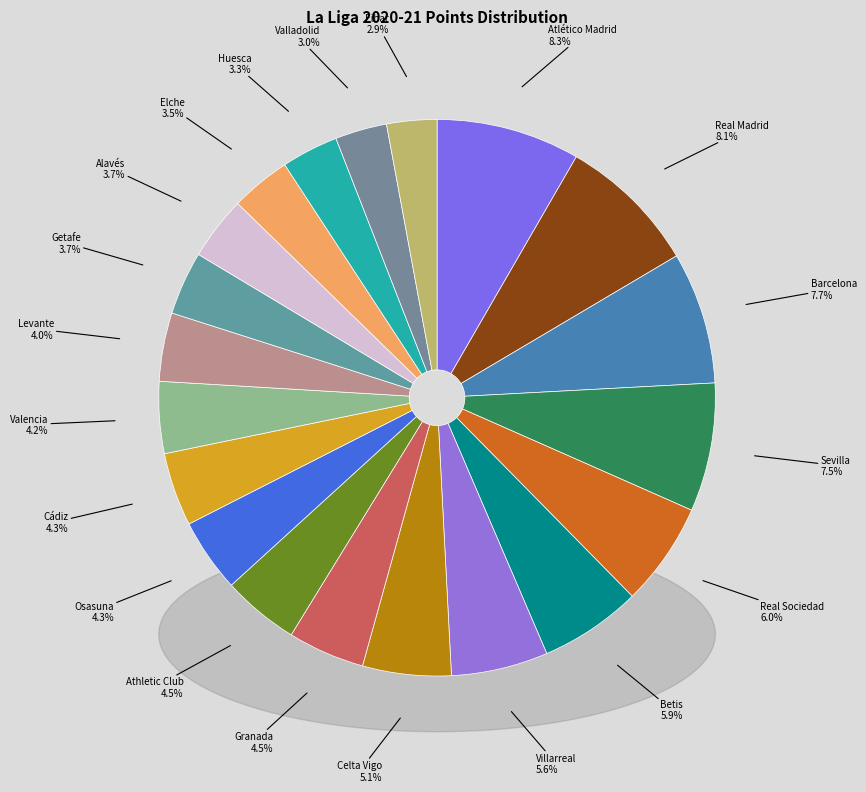

To the nearest percent, what is the combined percentage of Sevilla and Villarreal?

13%